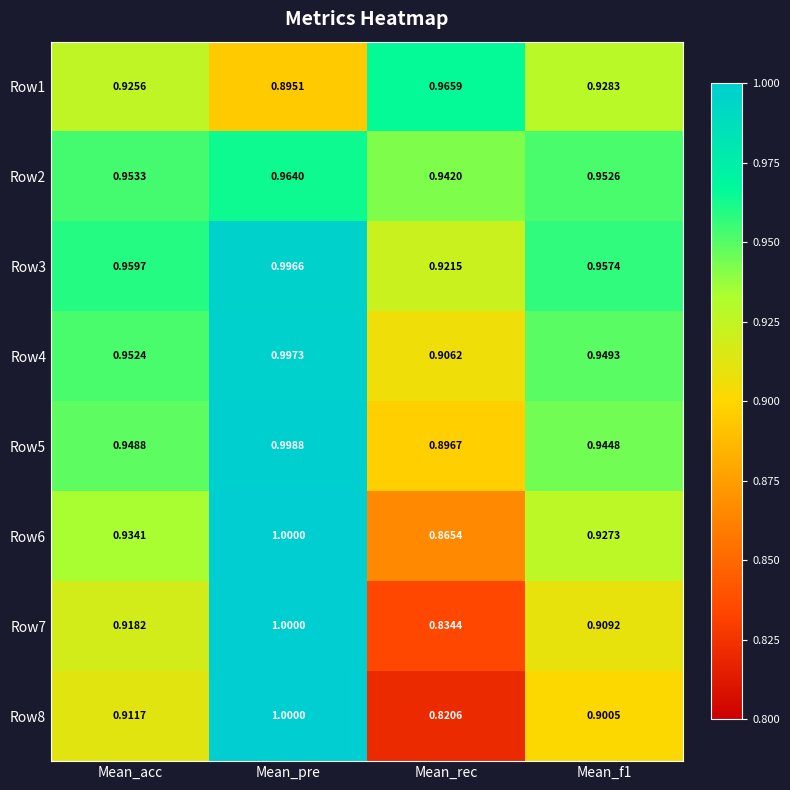

At which label does Row5 reach its minimum?

Mean_rec